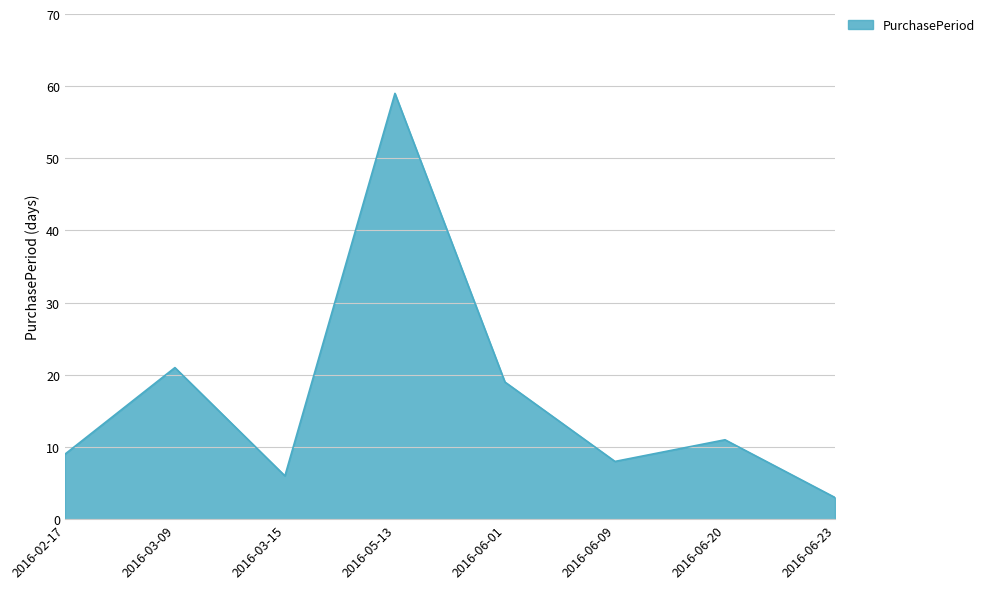

What is the ratio of the value at 2016-06-20 to the value at 2016-03-15?

1.8